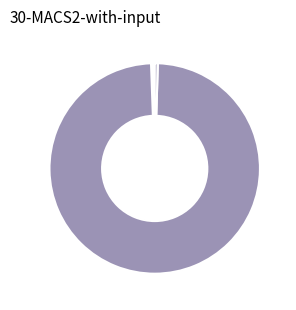

Which category has the smallest portion of the pie?

MSE